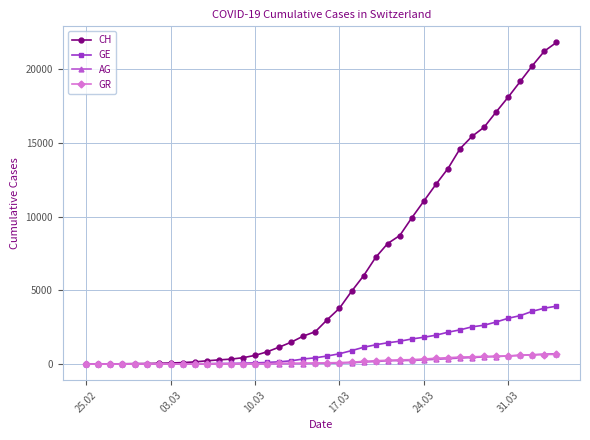

Which series has the widest spread of values?

CH